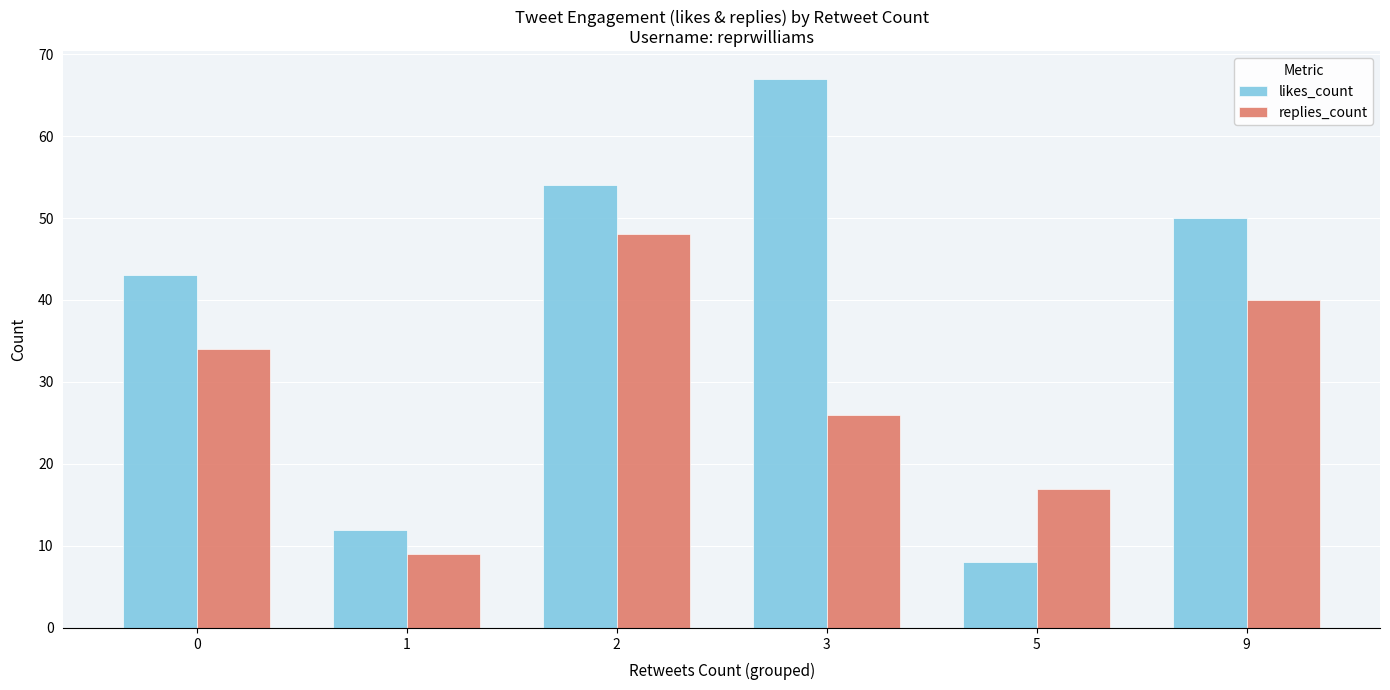

Is the value of likes_count at 9 greater than the value of replies_count at 1?

Yes